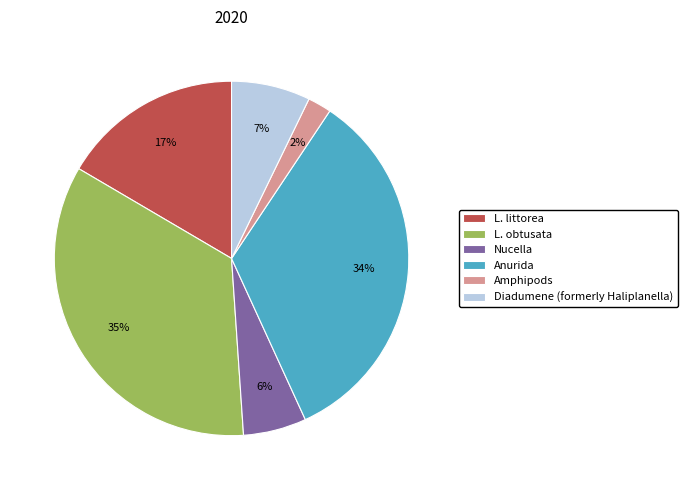

What percentage is the Nucella slice, to the nearest percent?

6%